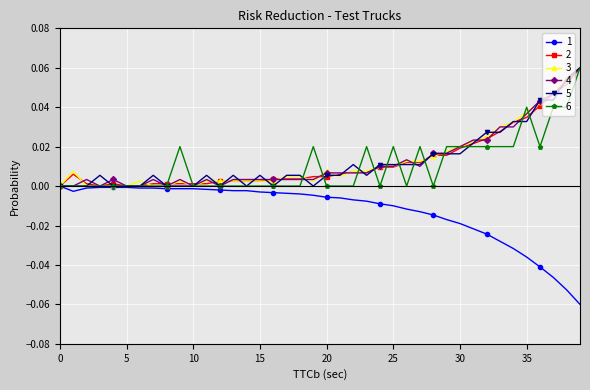

Does the chart display data point markers on the line(s)?

Yes